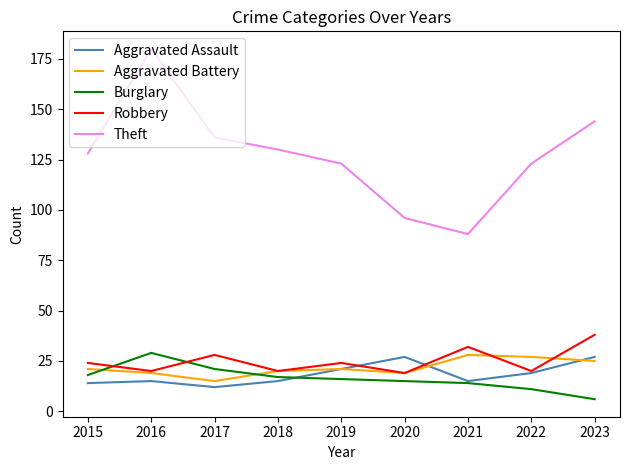

What is the difference between the maximum and minimum values in the Aggravated Assault series?

15